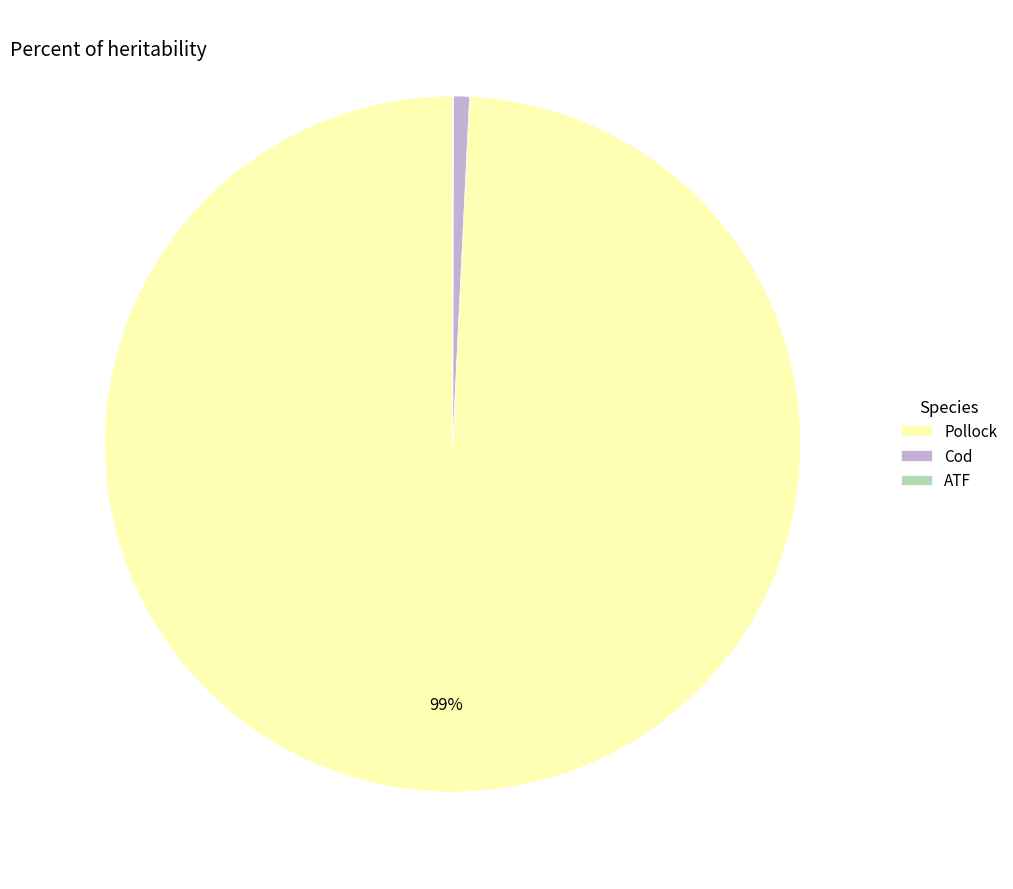

The Cod slice represents 7% of the pie. True or false?

False